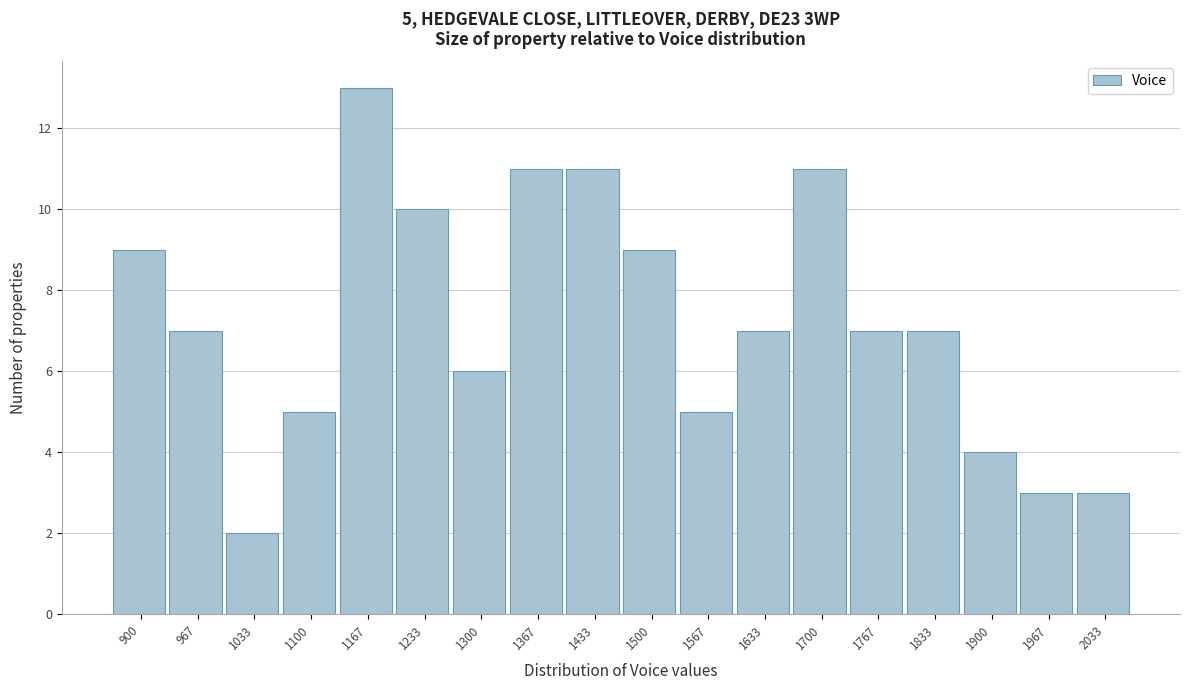

Reading left to right, list all the values displayed in this chart.

9	7	2	5	13	10	6	11	11	9	5	7	11	7	7	4	3	3